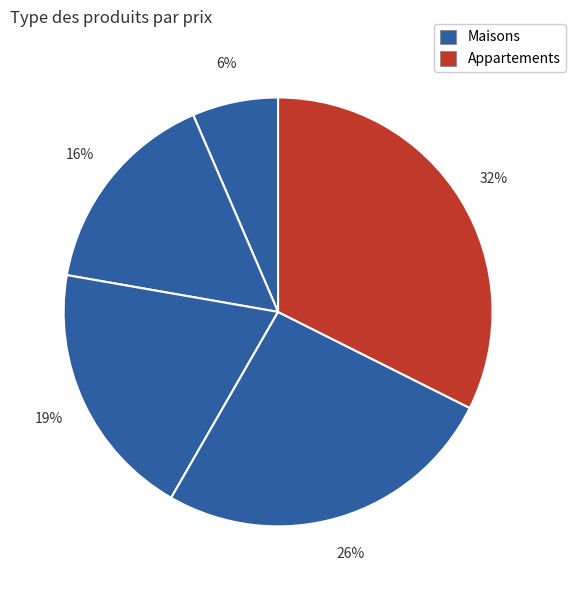

How many slices are in this pie chart?

5